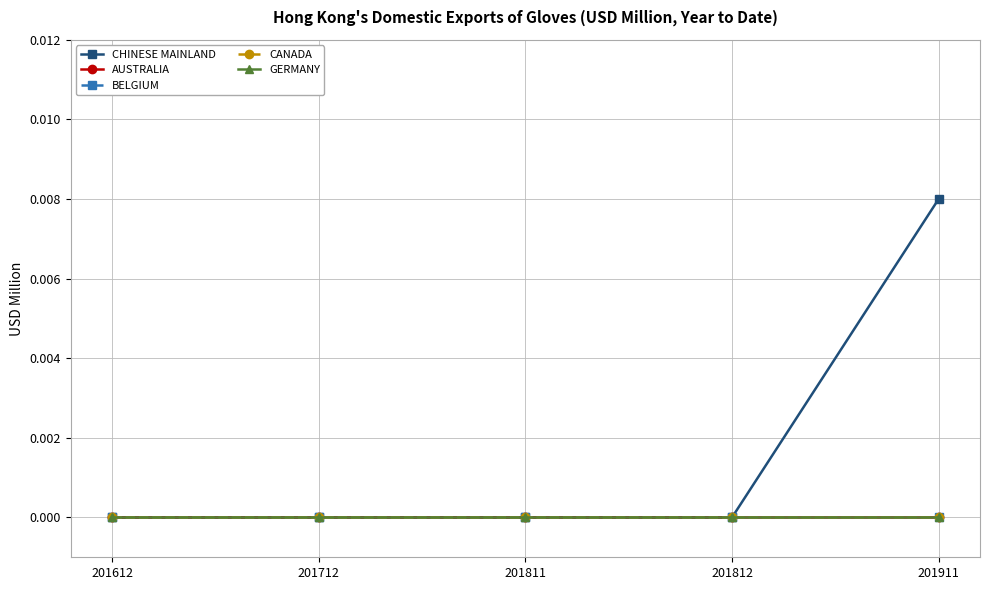

Rank the series by their maximum value, from lowest to highest.

AUSTRALIA, BELGIUM, CANADA, GERMANY, CHINESE MAINLAND